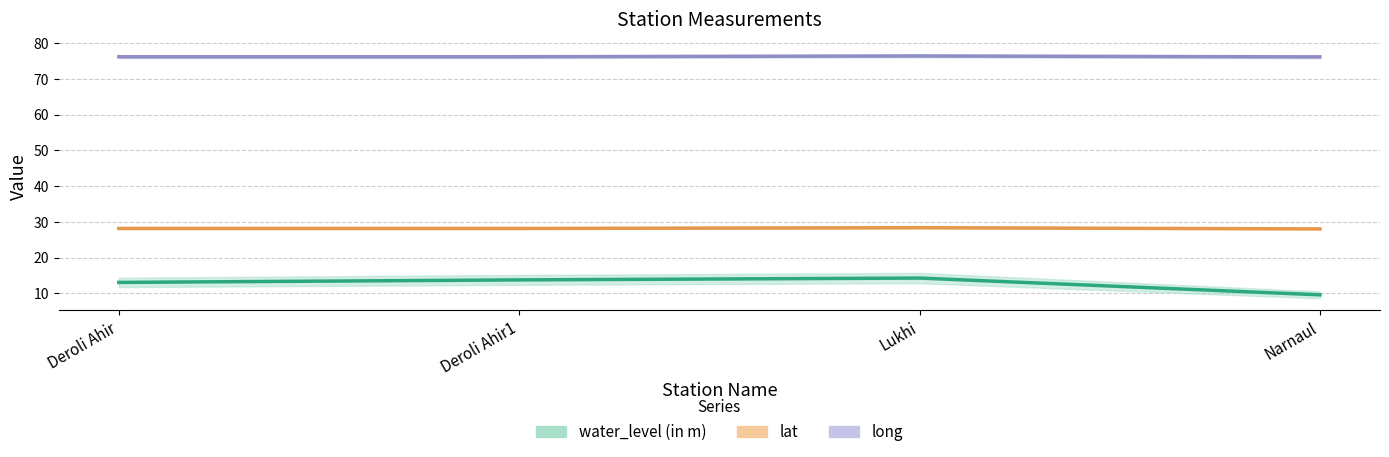

What is the value of the long point at the 1st from the left?

76.2